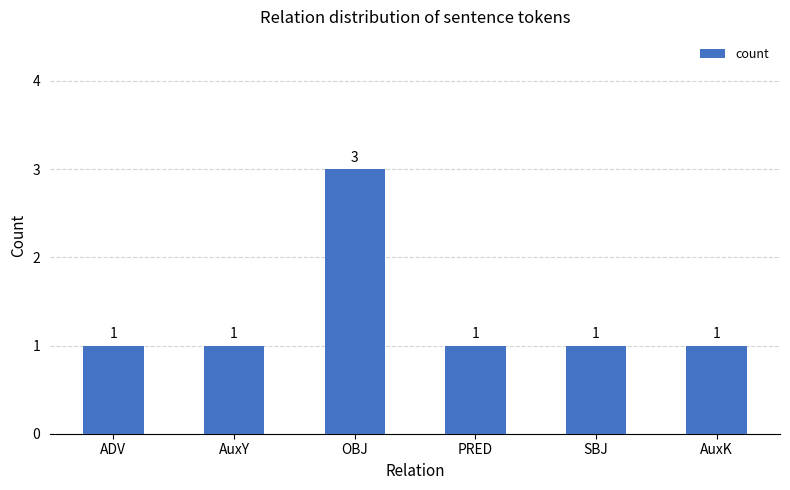

What is the value of the 2nd bar from the left?

1